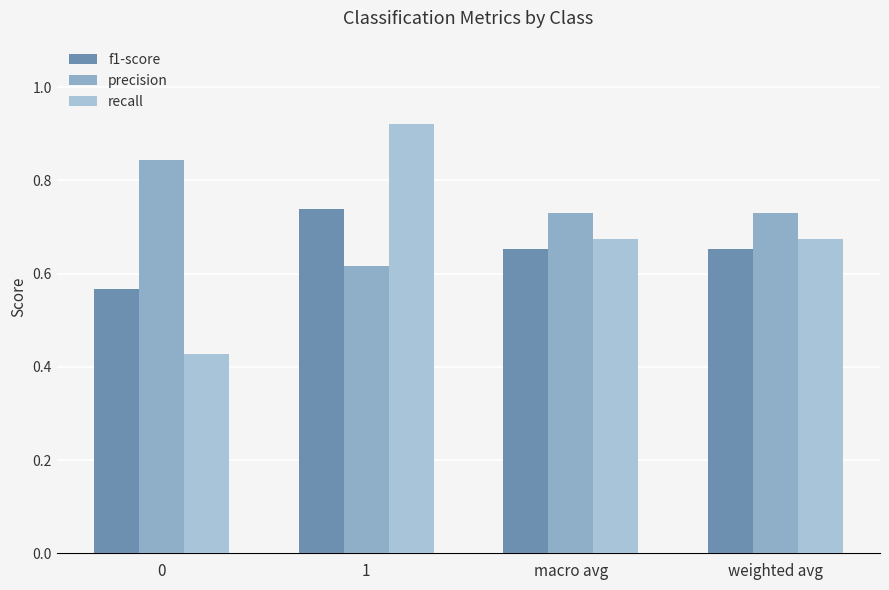

What is the difference between the highest and lowest values at macro avg?

0.1